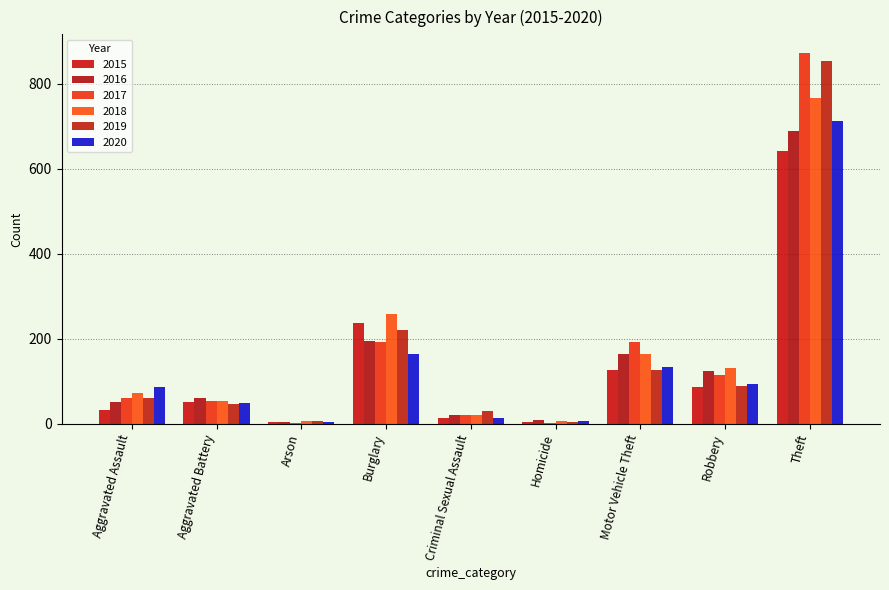

What is the sum of the 2019 values at Aggravated Battery and Arson?

50